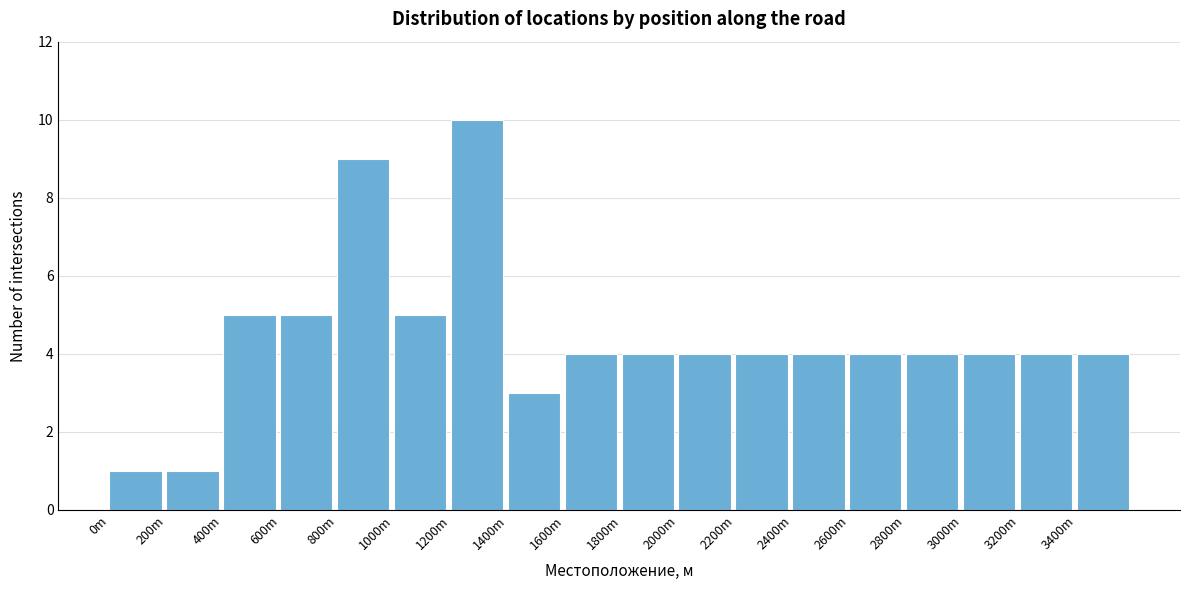

Reading left to right, list all the values displayed in this chart.

1	1	5	5	9	5	10	3	4	4	4	4	4	4	4	4	4	4